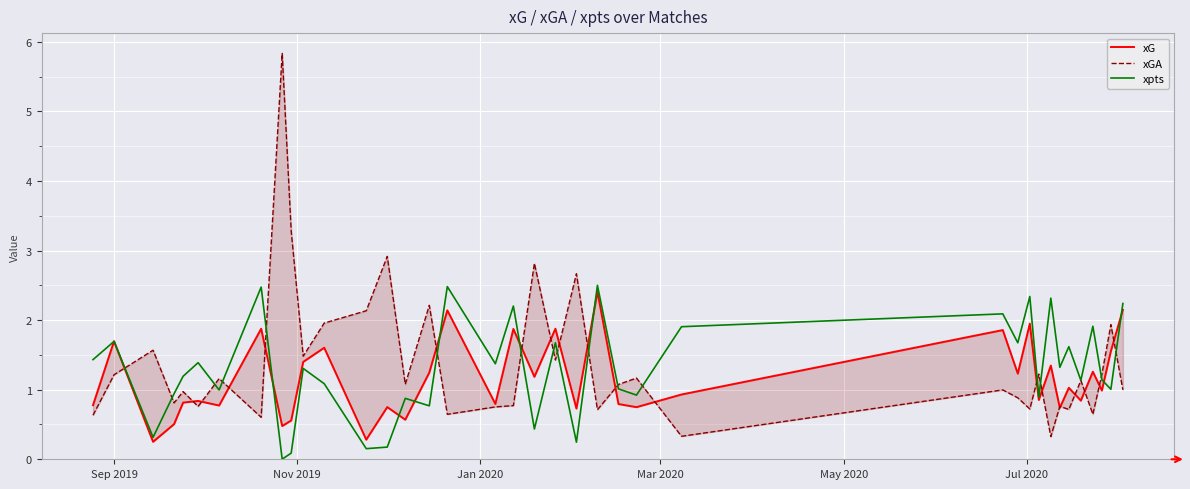

What is the highest value of the xpts series?

2.5